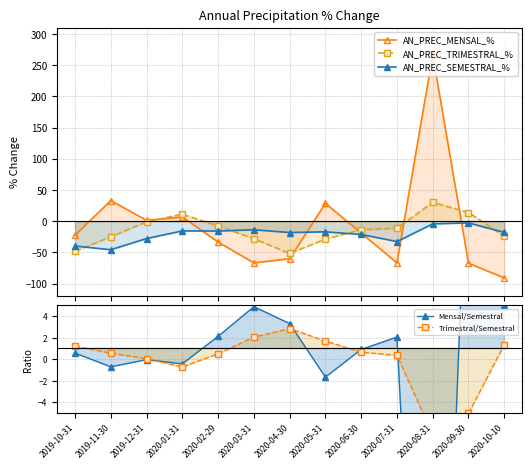

At which category does AN_PREC_TRIMESTRAL_% reach its first local peak?

2020-01-31